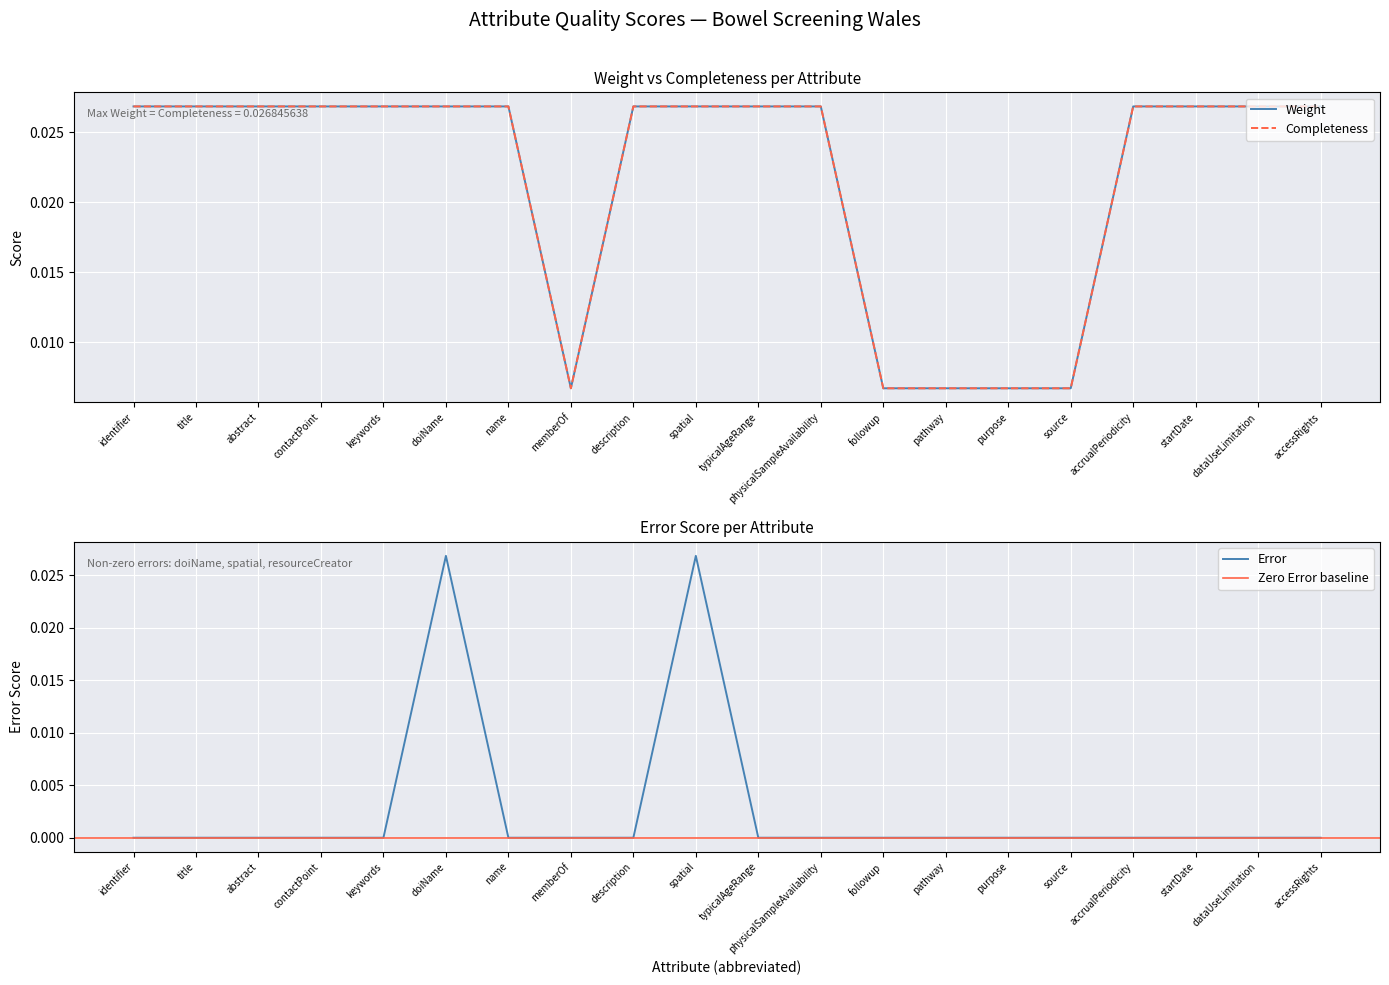

The value of Error at keywords is 0.0. True or false?

True